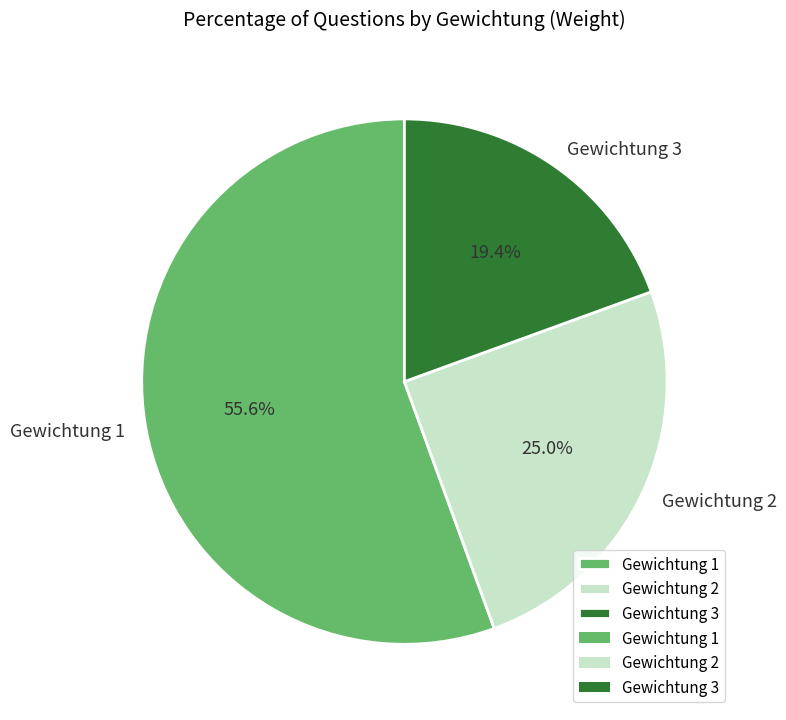

Rank the categories by value from highest to lowest.

Gewichtung 1, Gewichtung 2, Gewichtung 3